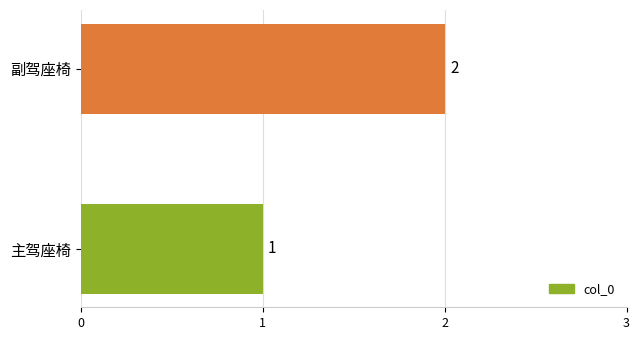

How many bars are there in total?

2